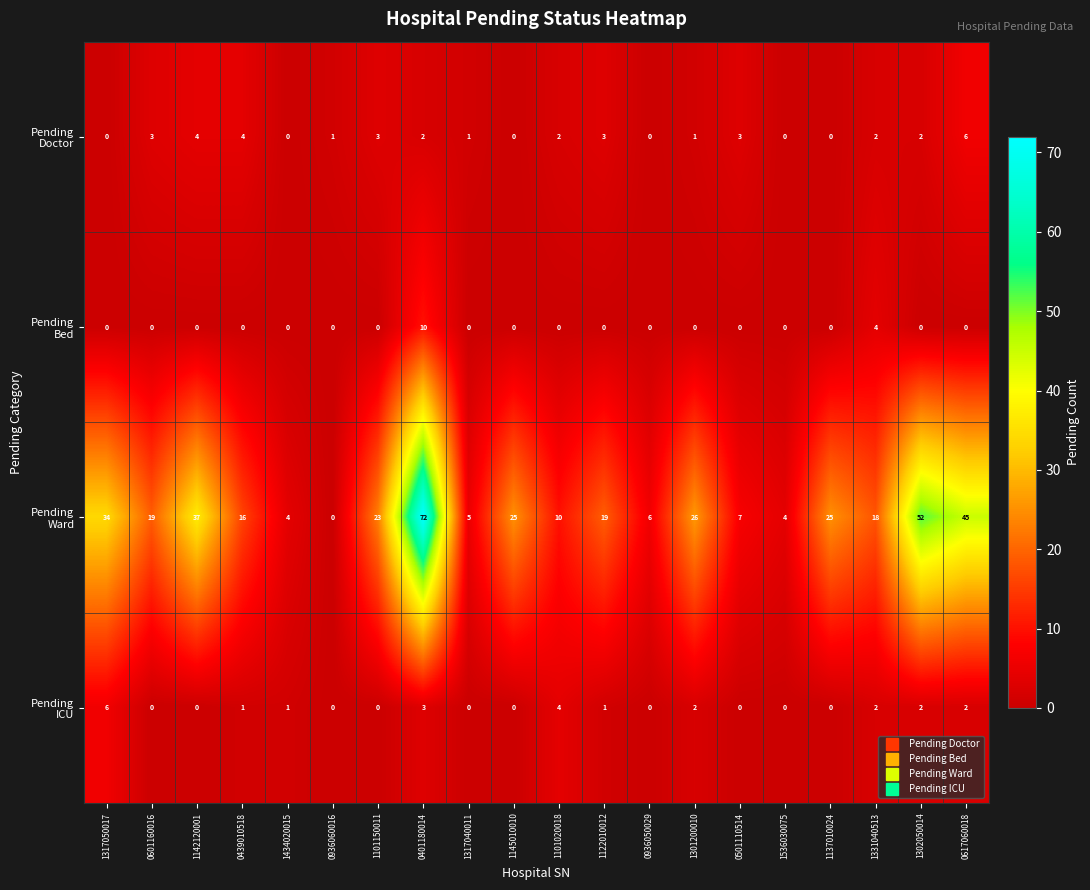

What is the spread (max minus min) of values at 0401180014?

70